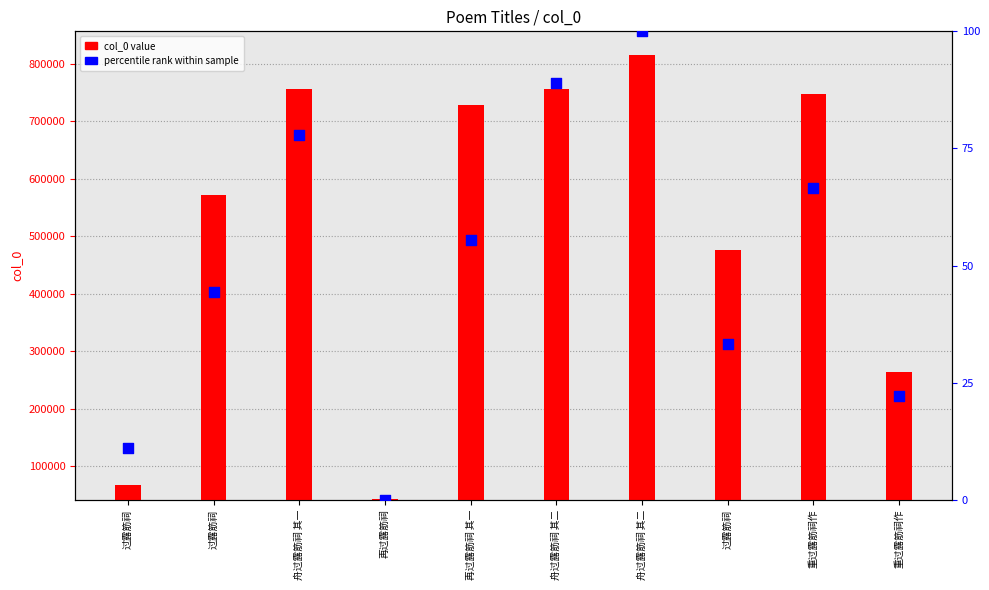

What are all the series names shown in the legend?

col_0 value, percentile rank within sample